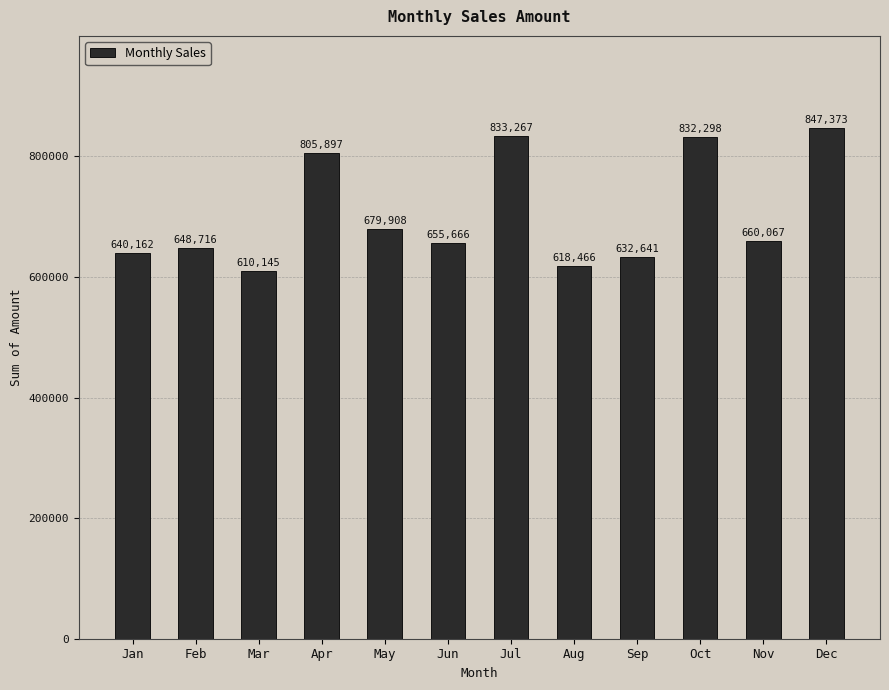

Which category has the lowest value across all series?

Mar